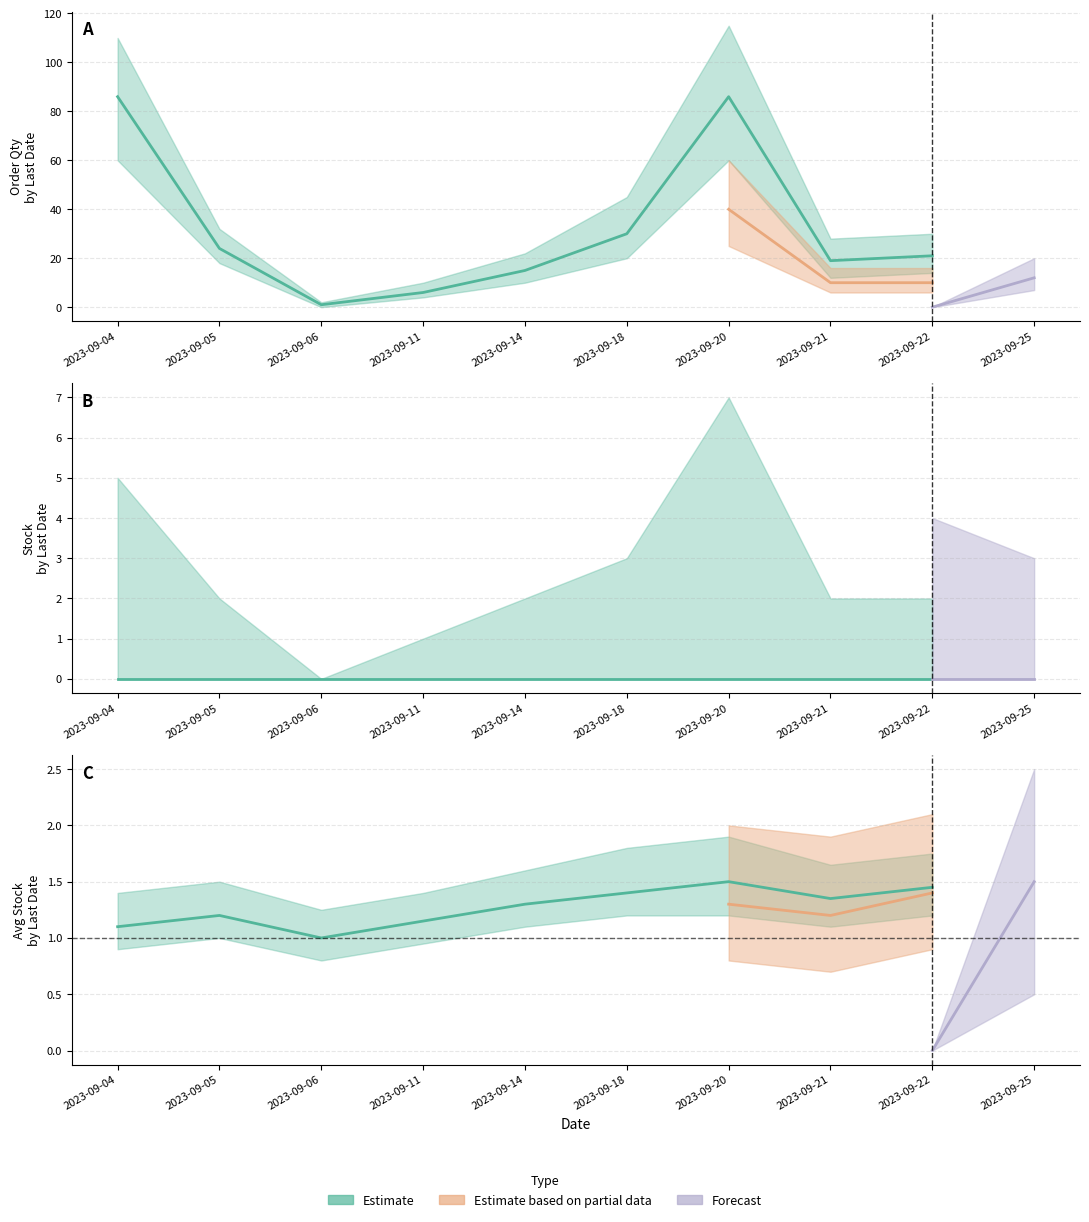

What is the difference between the maximum and minimum values in the dos_qtyorder series?

85